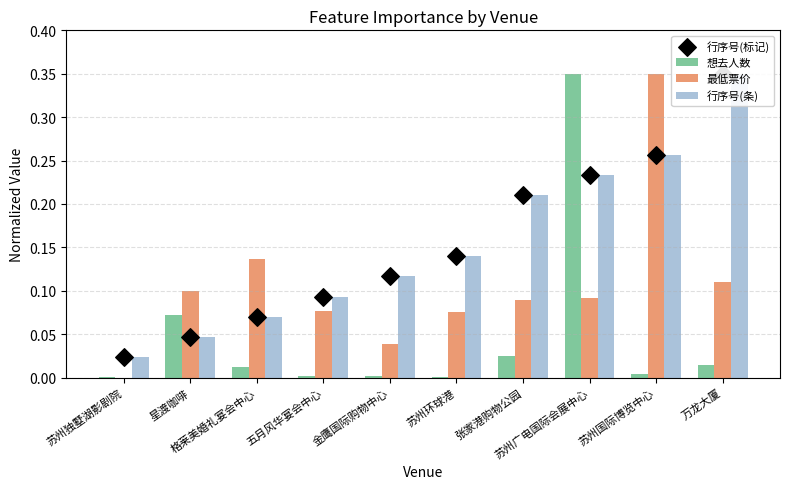

Which series has the widest spread of Y values?

最低票价